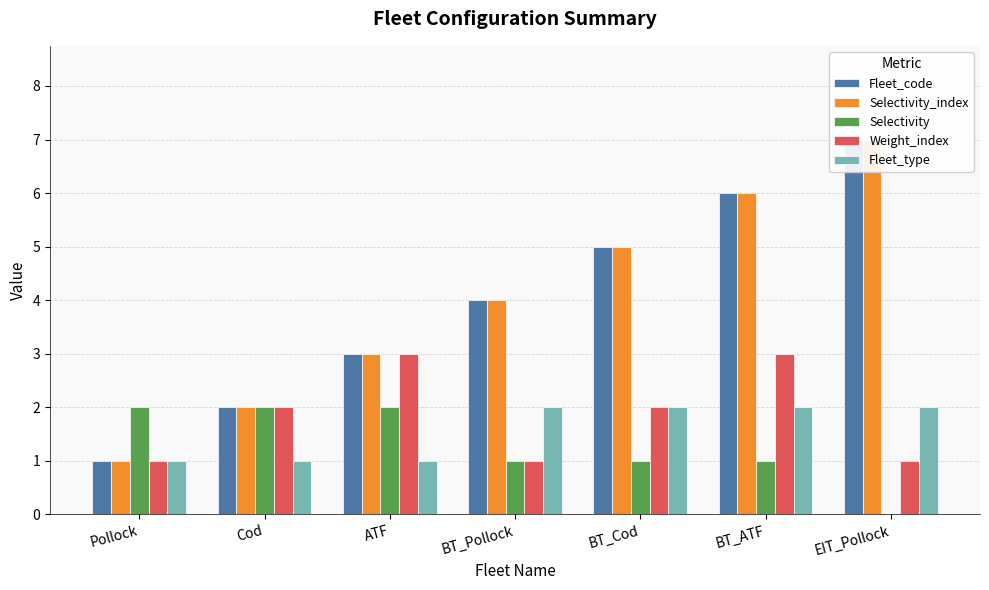

List the labels in order of Fleet_type value, smallest first.

Pollock, Cod, ATF, BT_Pollock, BT_Cod, BT_ATF, EIT_Pollock